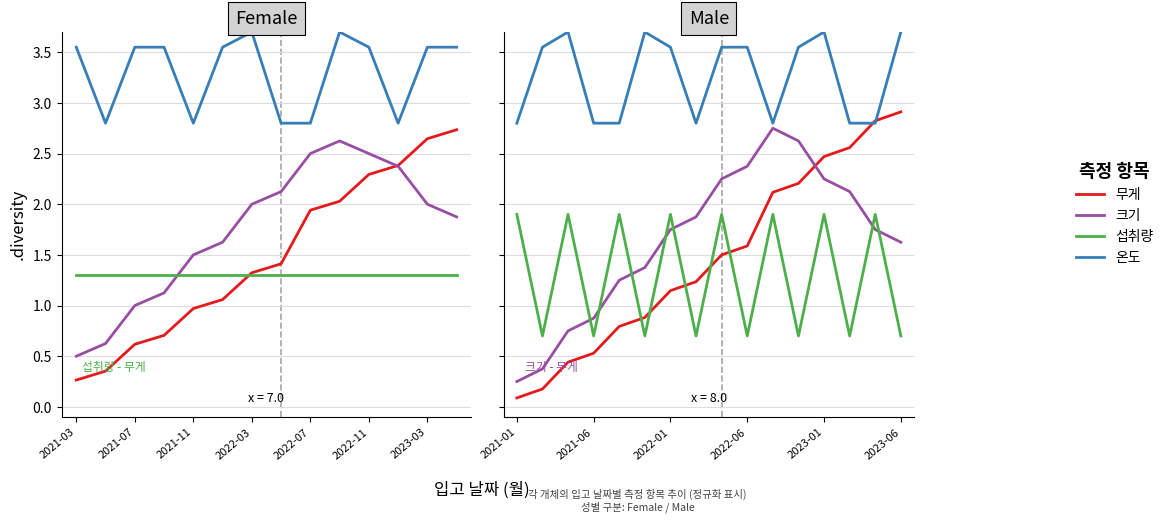

Which series ends up on top after the final intersection of 크기 and 무게?

무게